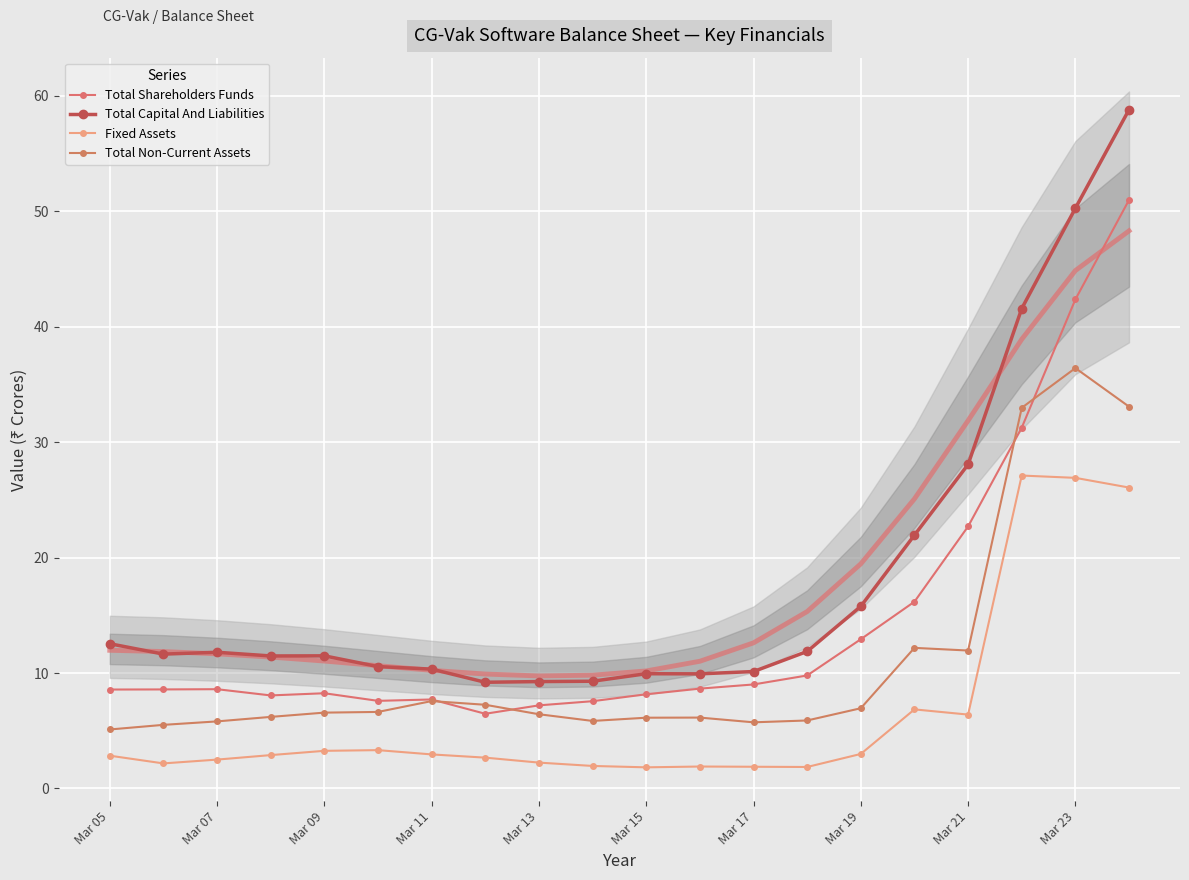

Rank the series at 11 from highest to lowest value.

Total Capital And Liabilities, Total Shareholders Funds, Total Non-Current Assets, Fixed Assets